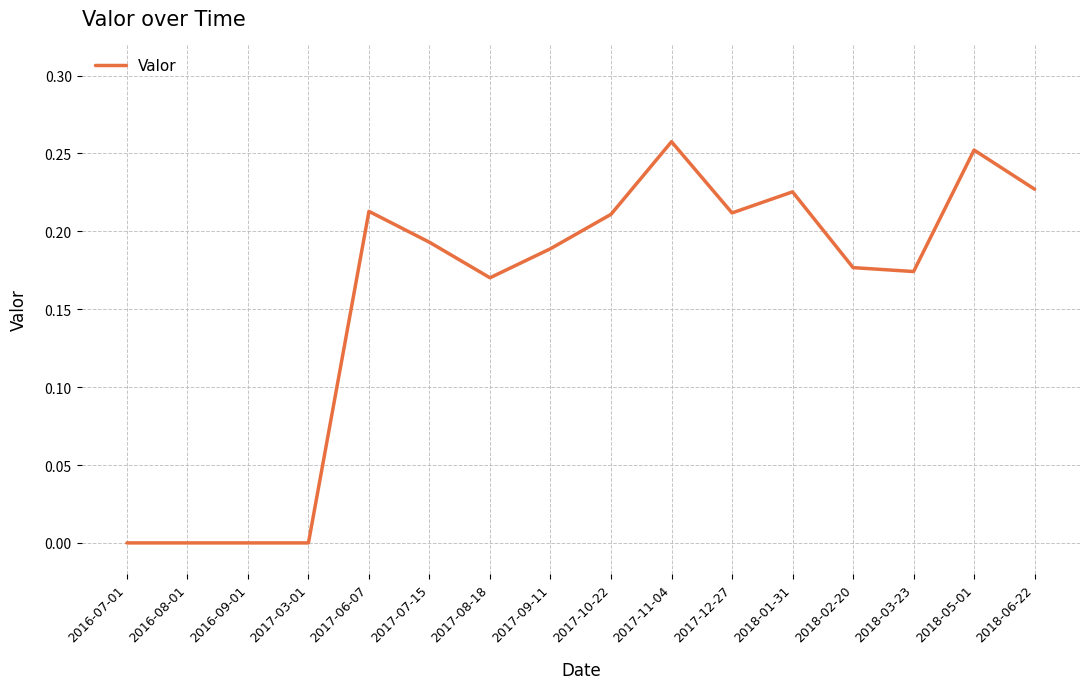

Is it true that the value at 2017-07-15 is 0.3?

False